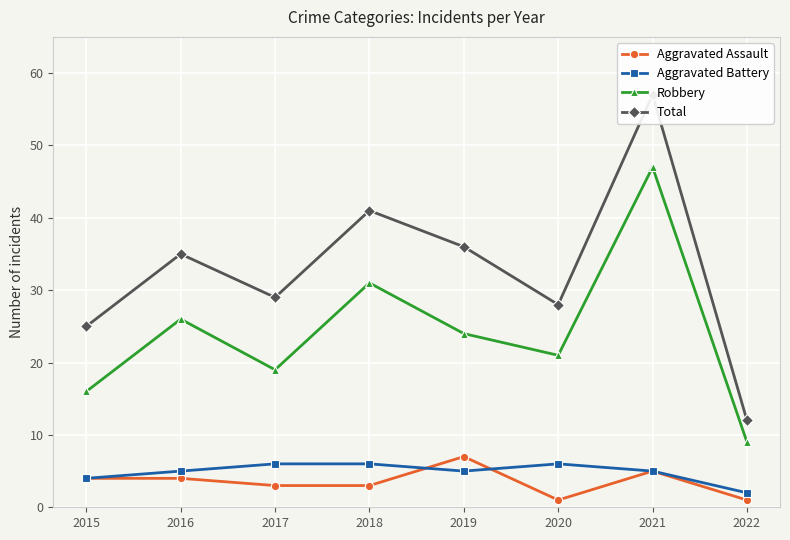

How many interior local peaks does the Total series have?

3